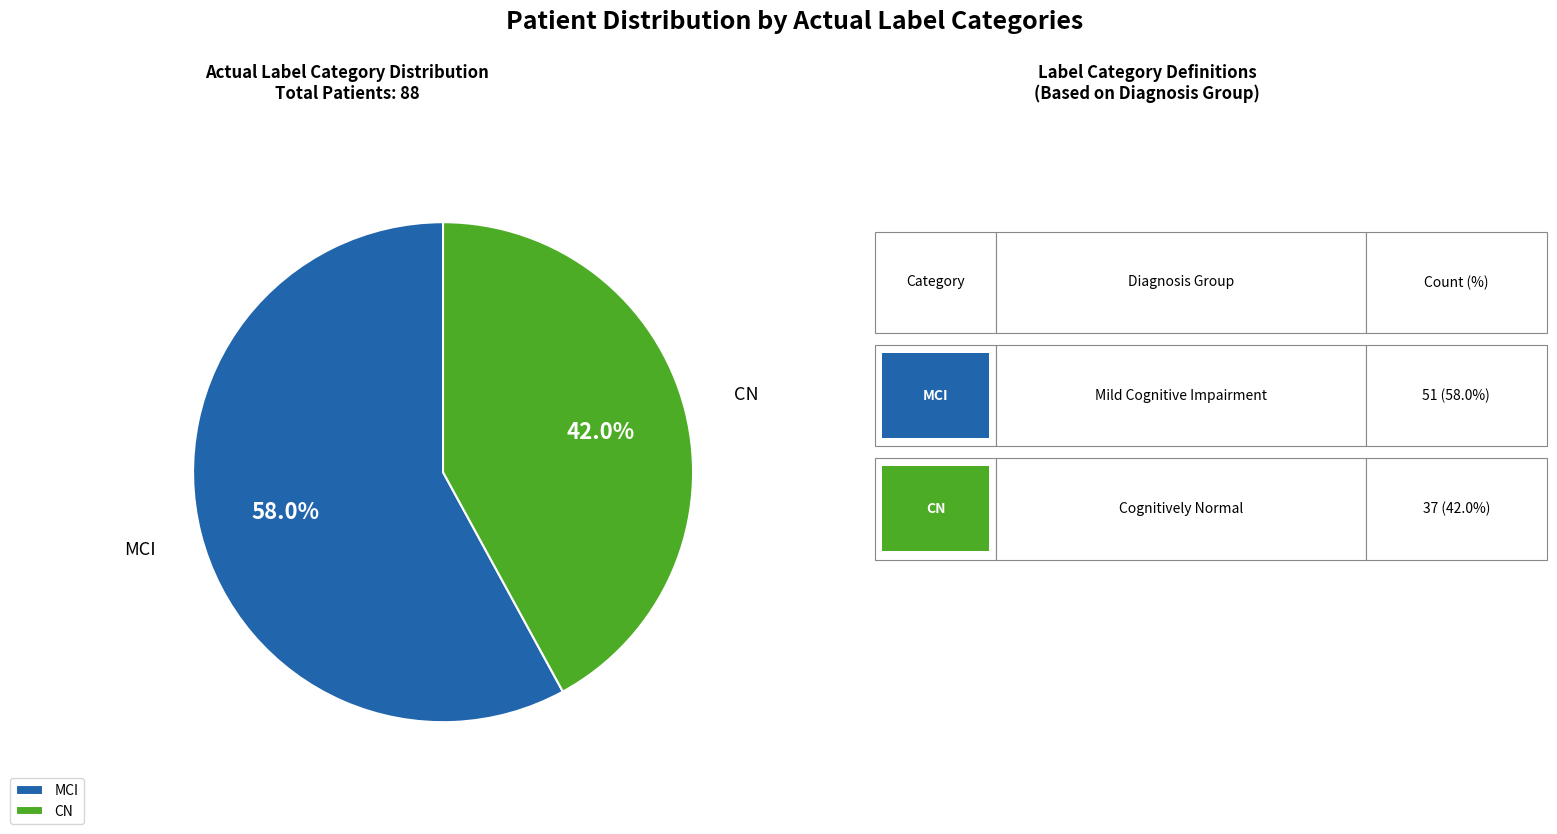

To the nearest percent, what is the combined percentage of CN and MCI?

100%